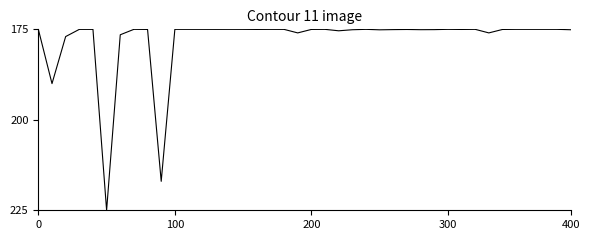

What is the difference between the maximum and minimum values?

50.0